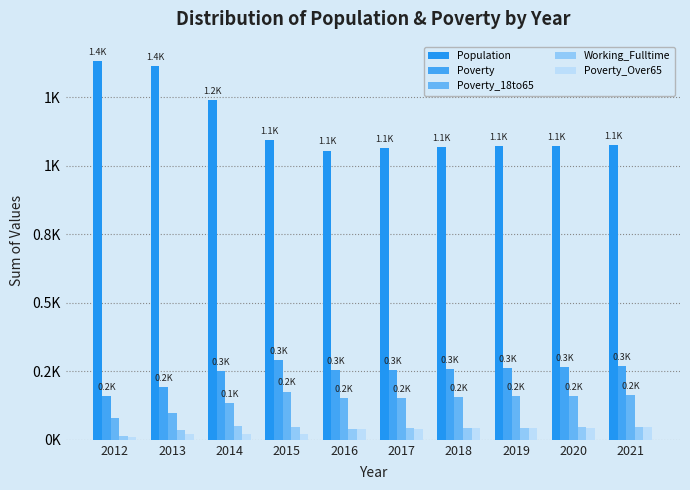

Are the bars horizontal?

No